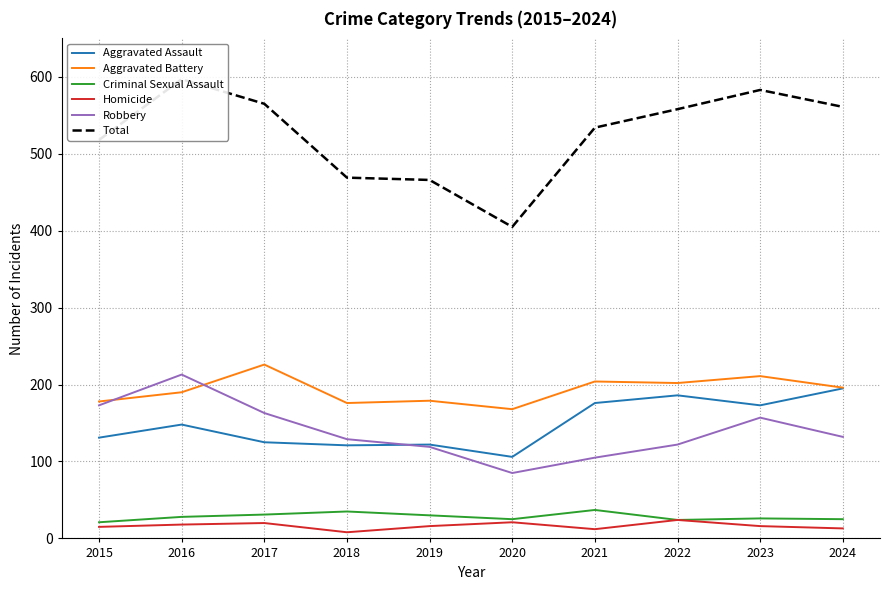

Rank the categories by Robbery value from highest to lowest.

2016, 2015, 2017, 2023, 2024, 2018, 2022, 2019, 2021, 2020